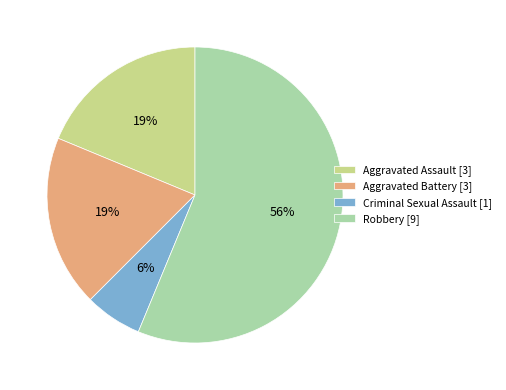

To the nearest percent, what is the average slice percentage?

25%